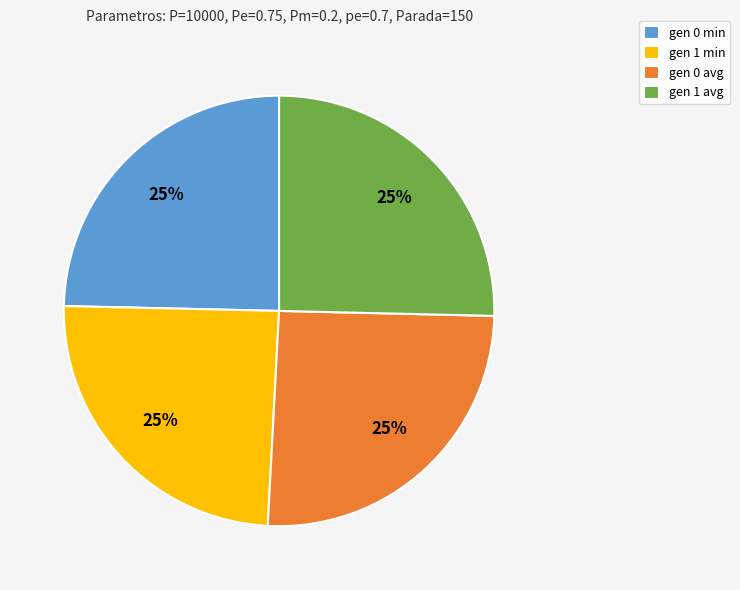

Is it true that gen 1 min is 25% of the pie?

True